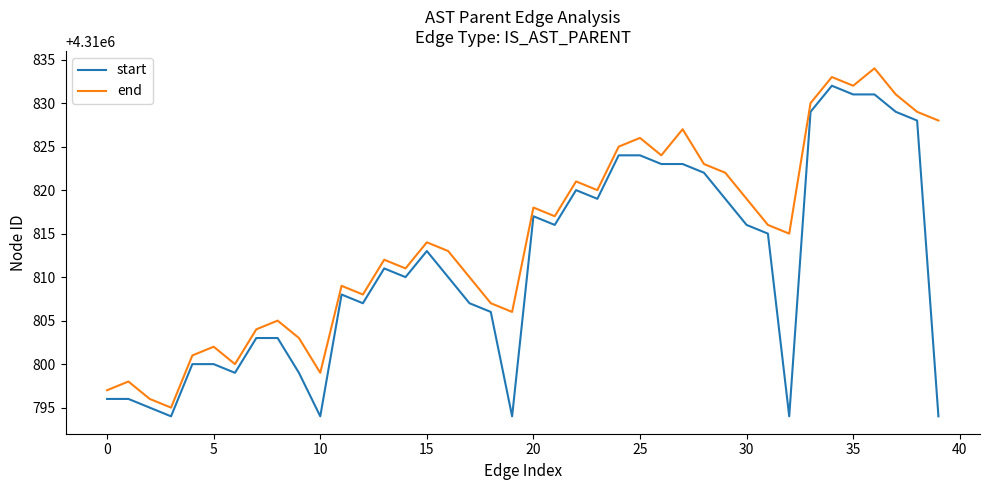

Rank the series by their average value, from lowest to highest.

start, end